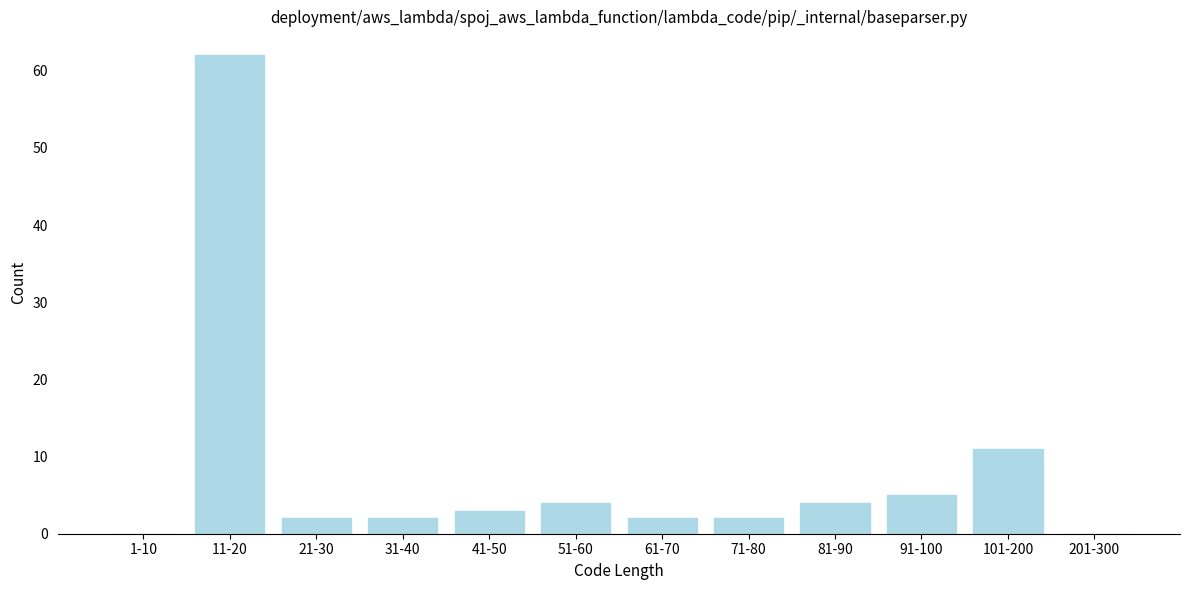

Reading right to left, extract all data points from this chart.

201-300=0	101-200=11	91-100=5	81-90=4	71-80=2	61-70=2	51-60=4	41-50=3	31-40=2	21-30=2	11-20=62	1-10=0